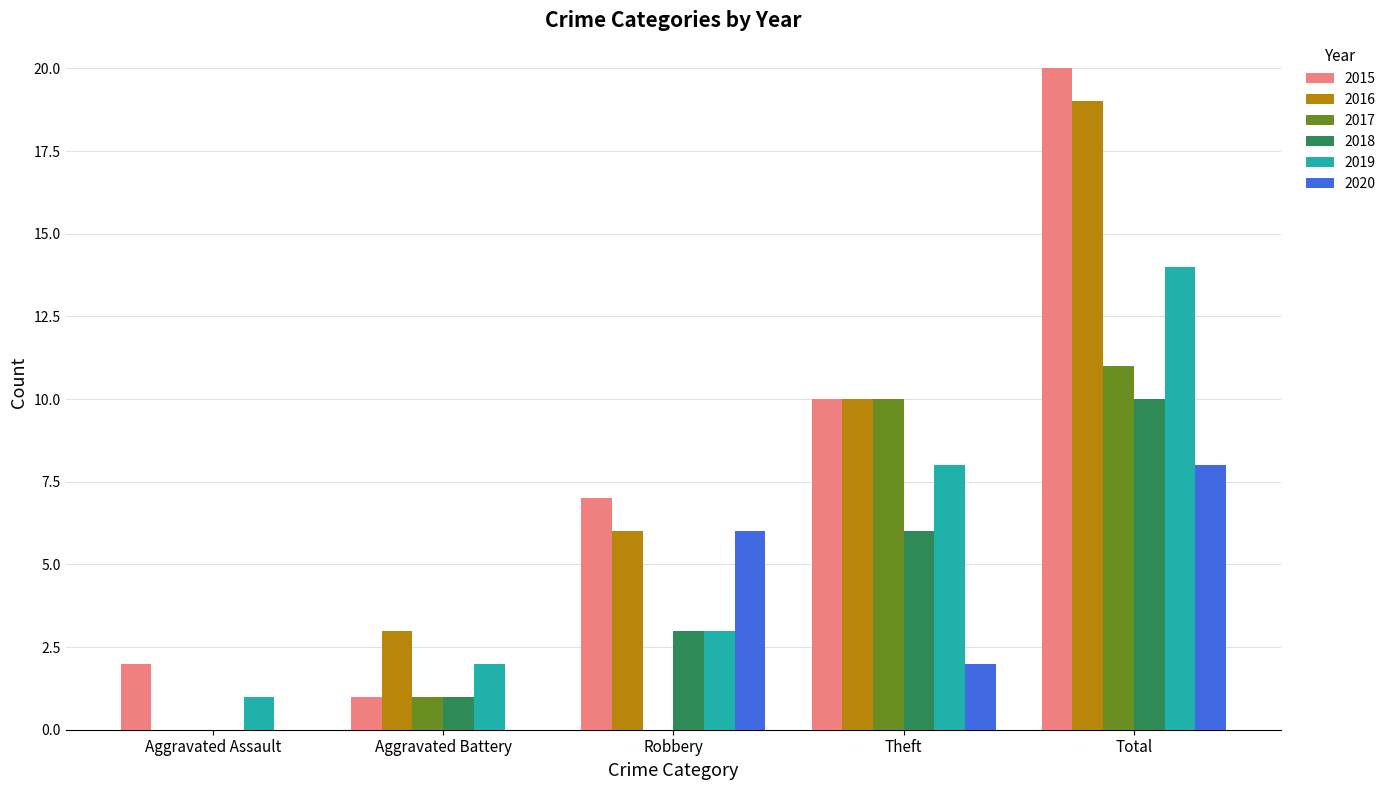

Where is 2019 nearest to the value 7?

Theft